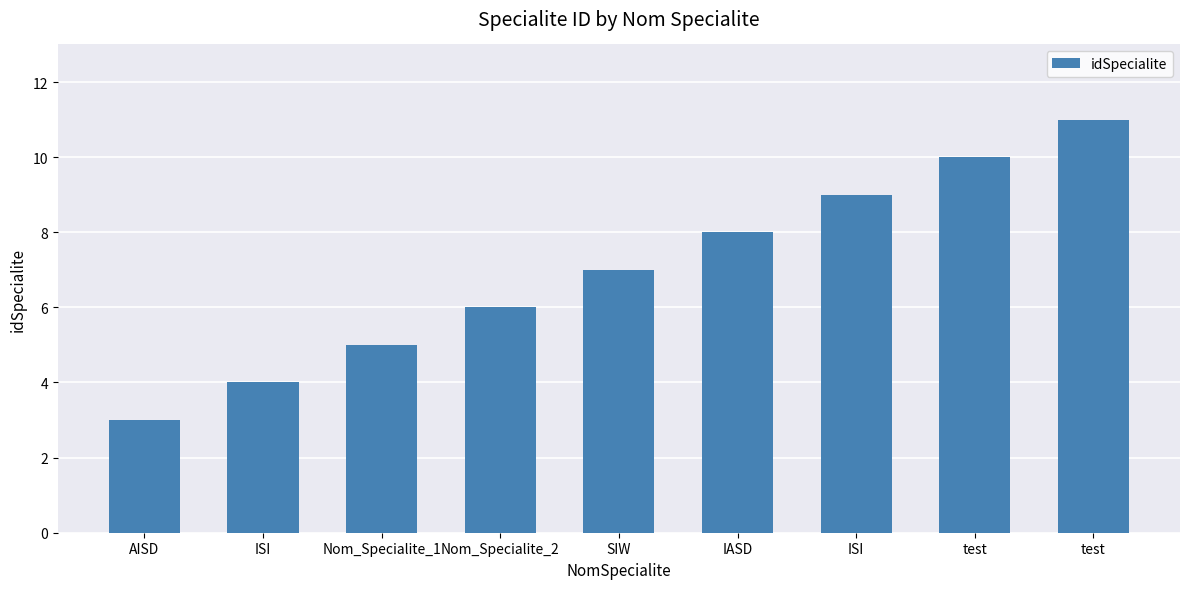

How many values are between 5 and 9?

5